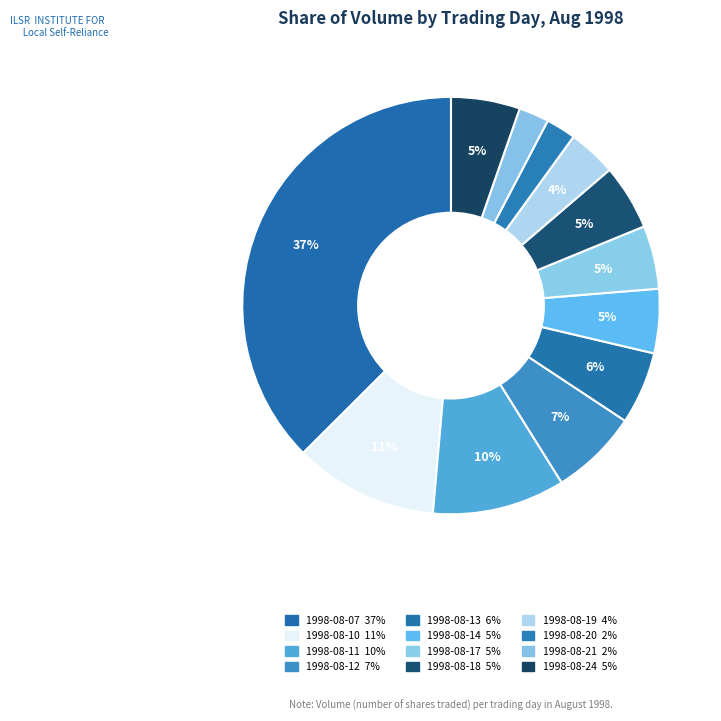

Which has a higher value, 1998-08-24 or 1998-08-13?

1998-08-13